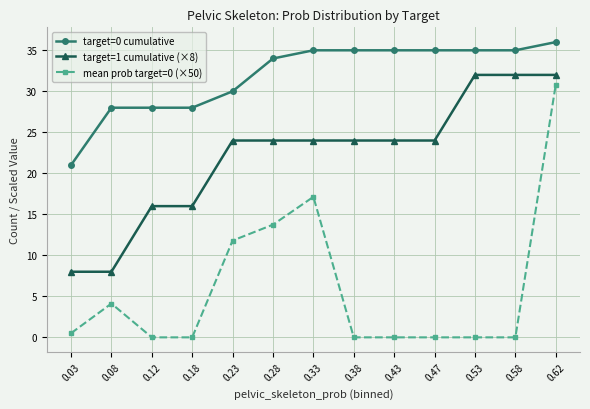

Where is mean prob target=0 (×50) nearest to the value 15?

0.28